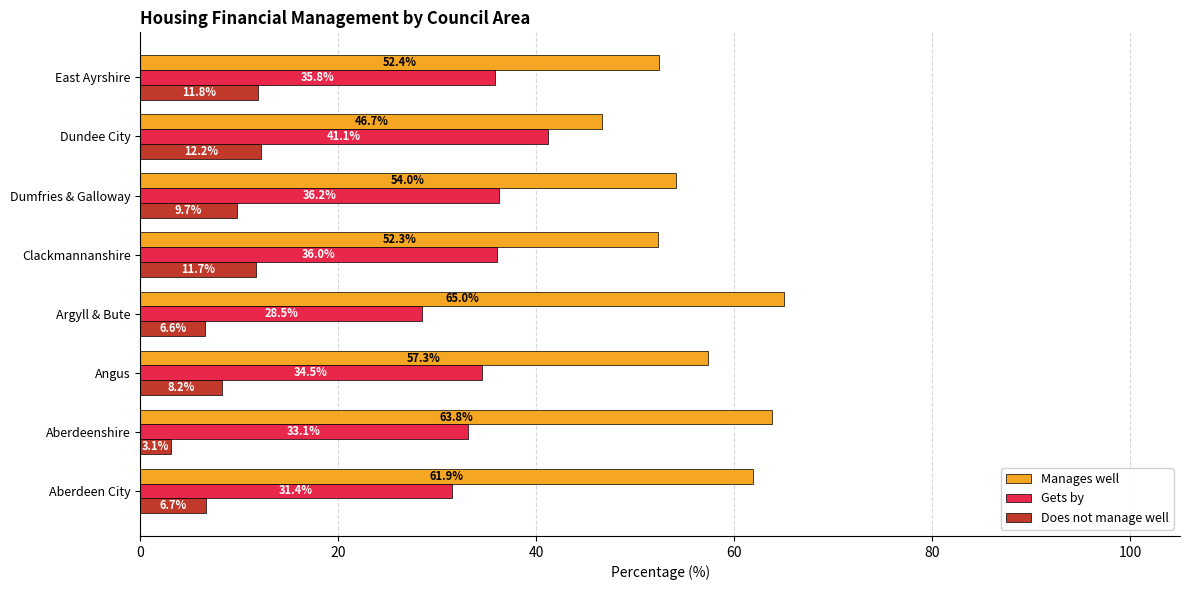

At East Ayrshire, list the series in order from largest to smallest.

Manages well, Gets by, Does not manage well